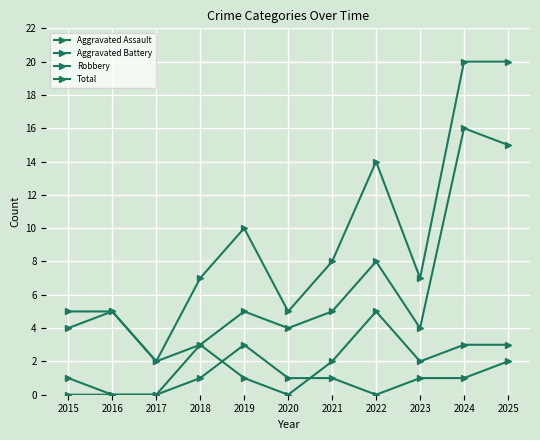

Is this an area chart (filled region under the line)?

No